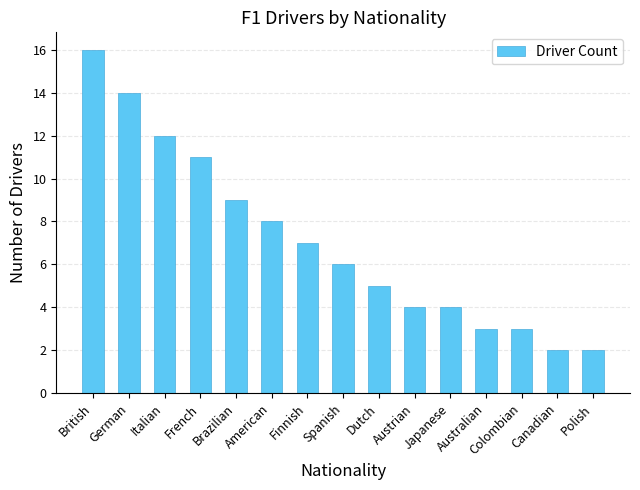

What is the change in value from Dutch to Canadian?

-3